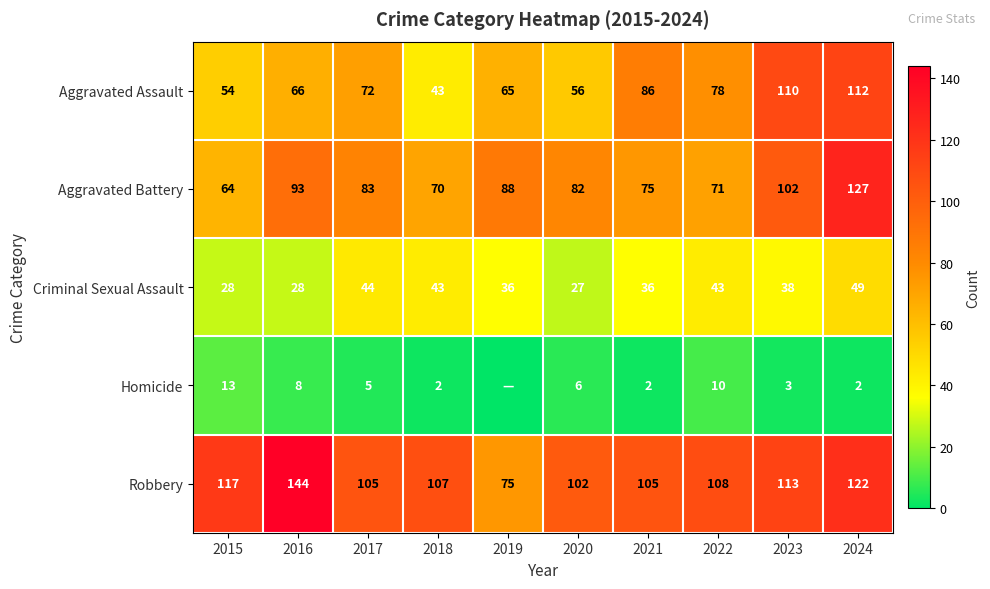

What is the sum of the Homicide values at 2018 and 2017?

7